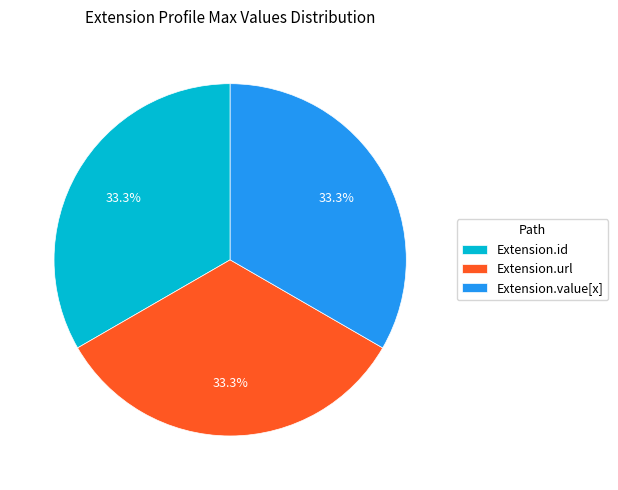

Count the number of slices in the pie.

3